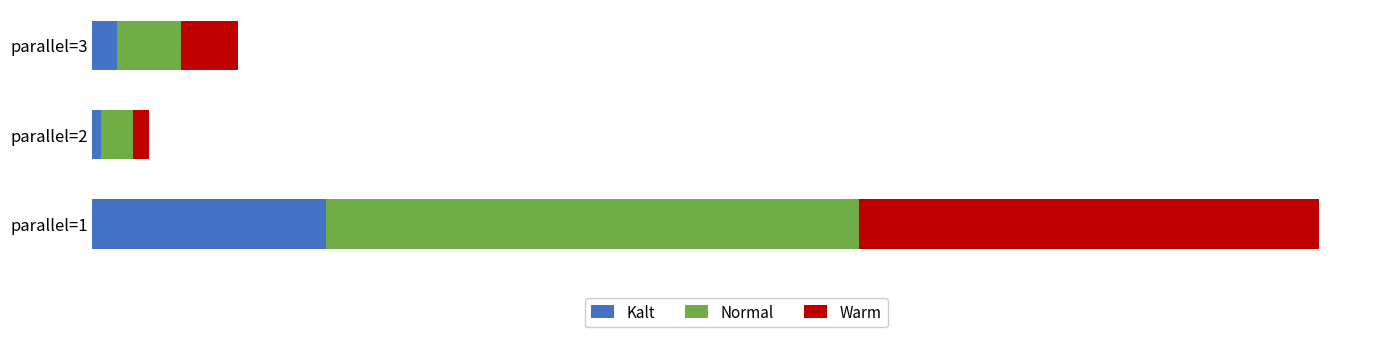

What are all the series names shown in the legend?

Kalt, Normal, Warm